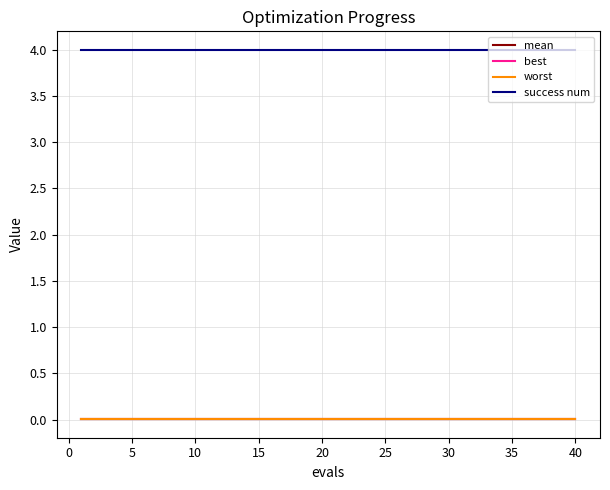

What is the minimum value for success num?

4.0